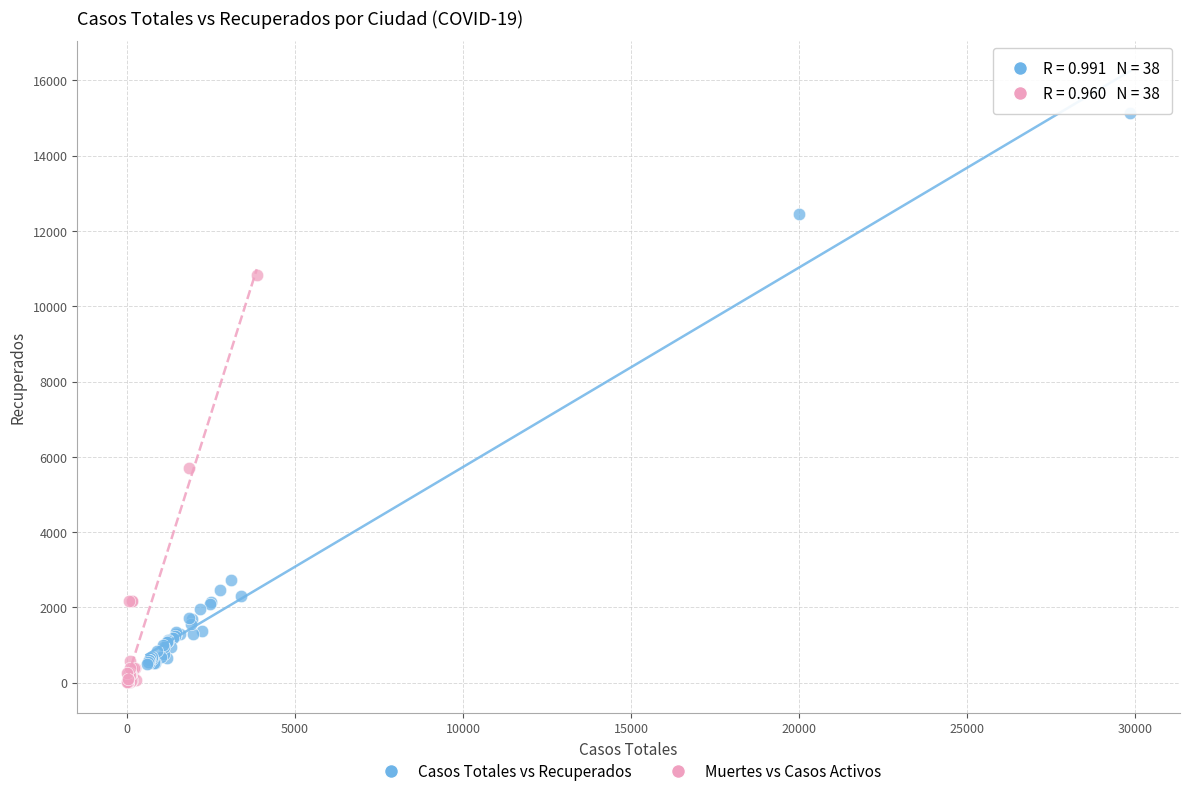

Which series contains the highest Y value?

Casos Totales vs Recuperados